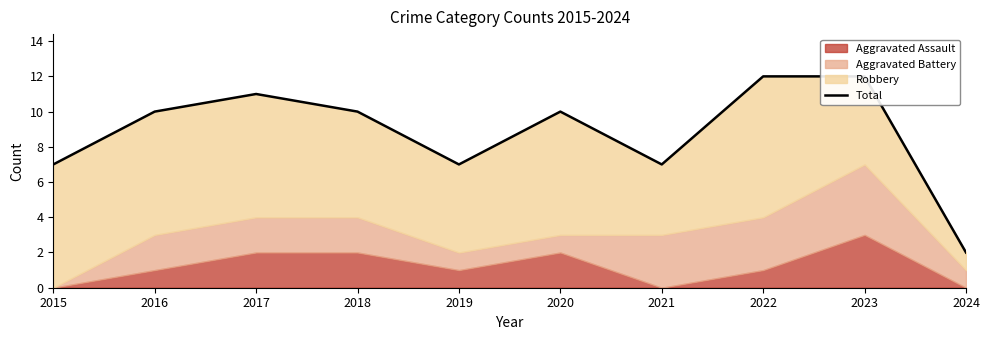

What is the value of the 3rd point from the left?

11